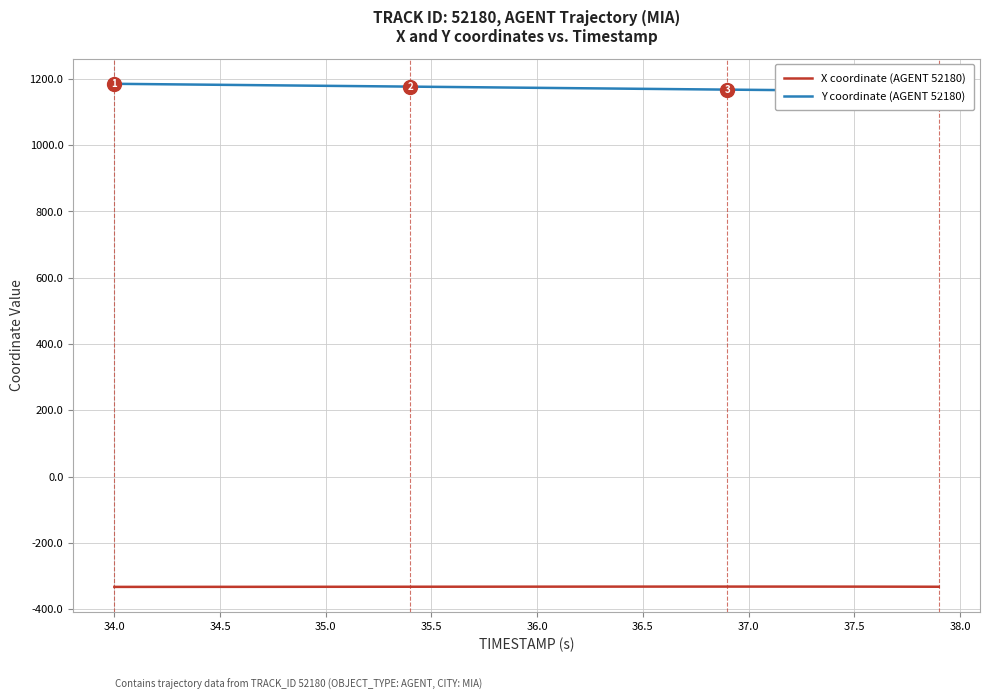

Is this an area chart (filled region under the line)?

No